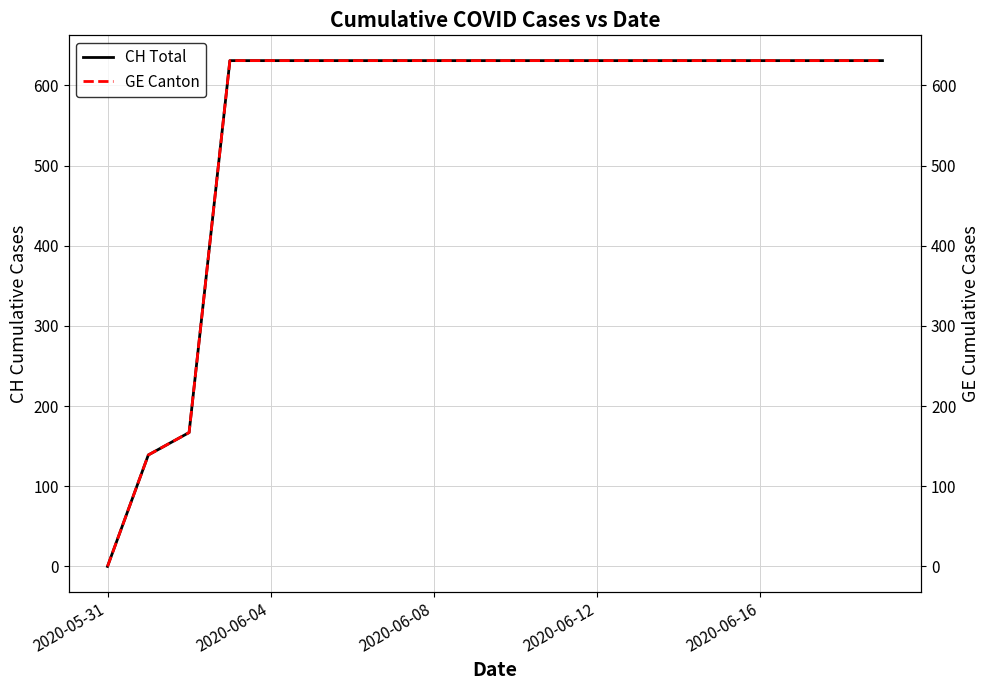

Is the value of GE Canton at 16 greater than the value of CH Total at 18?

No